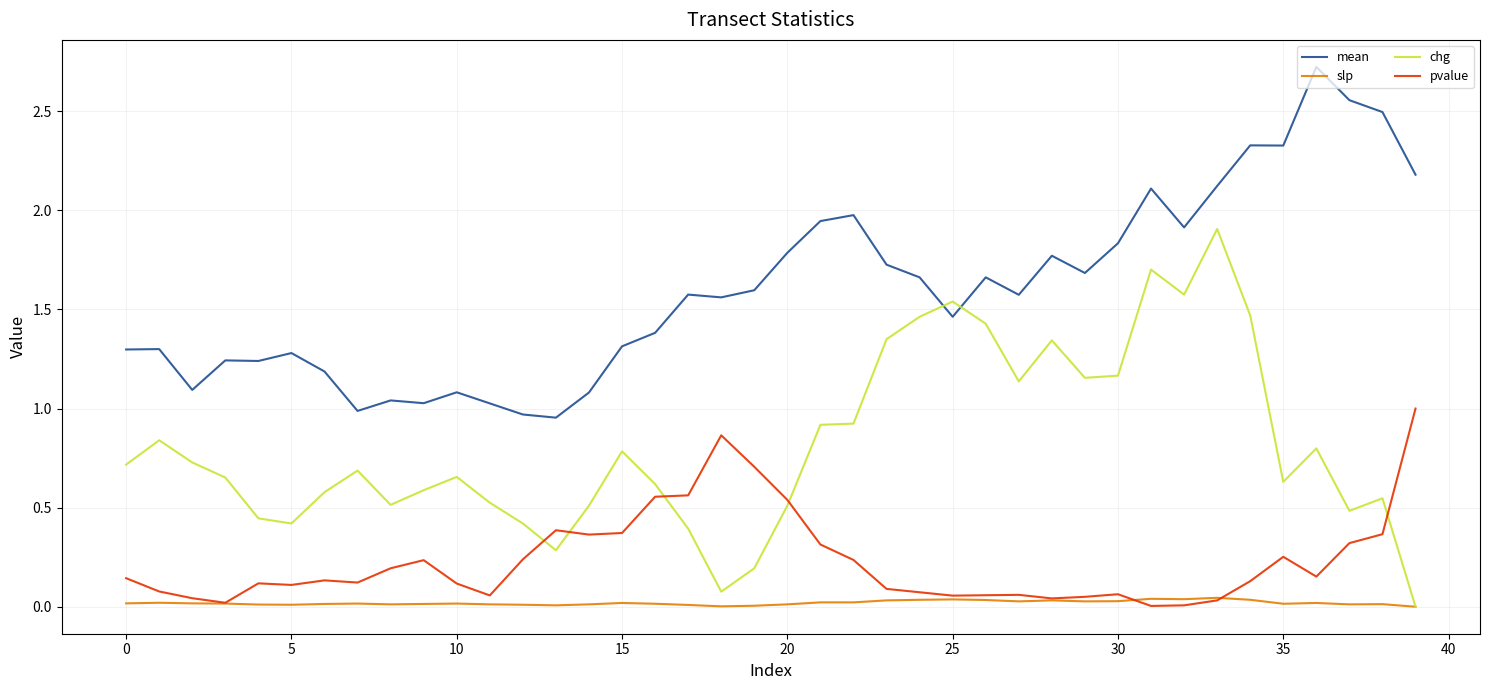

True or false: mean and slp intersect in this chart.

False